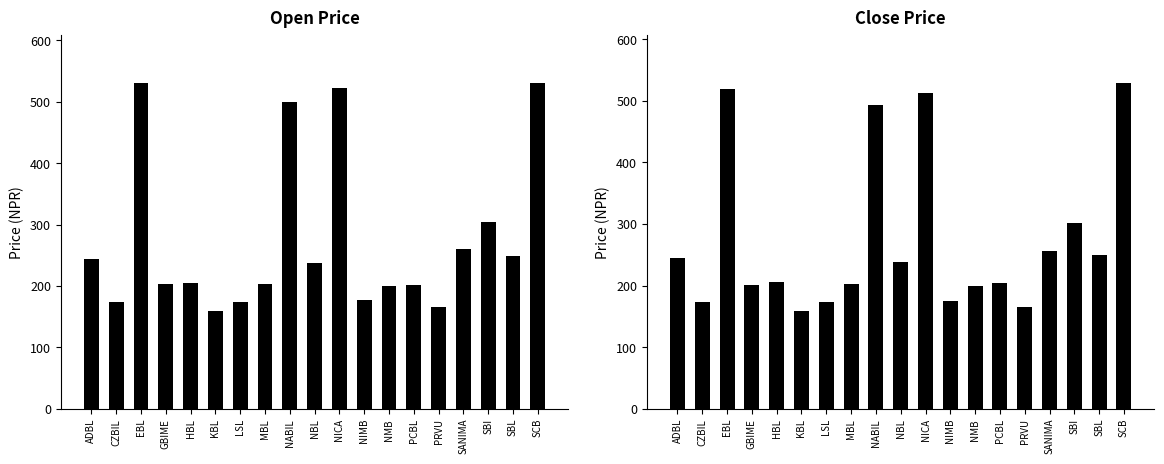

How many bars are there in each group?

2